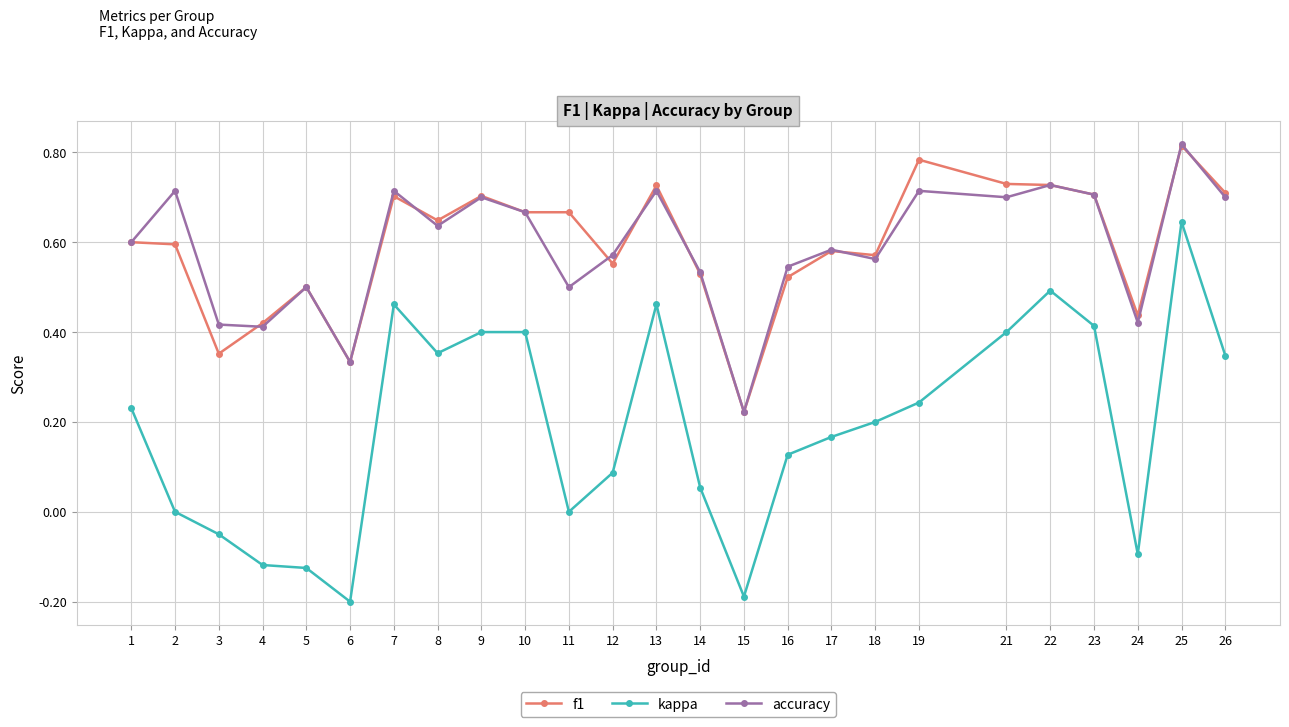

True or false: kappa and f1 intersect in this chart.

False